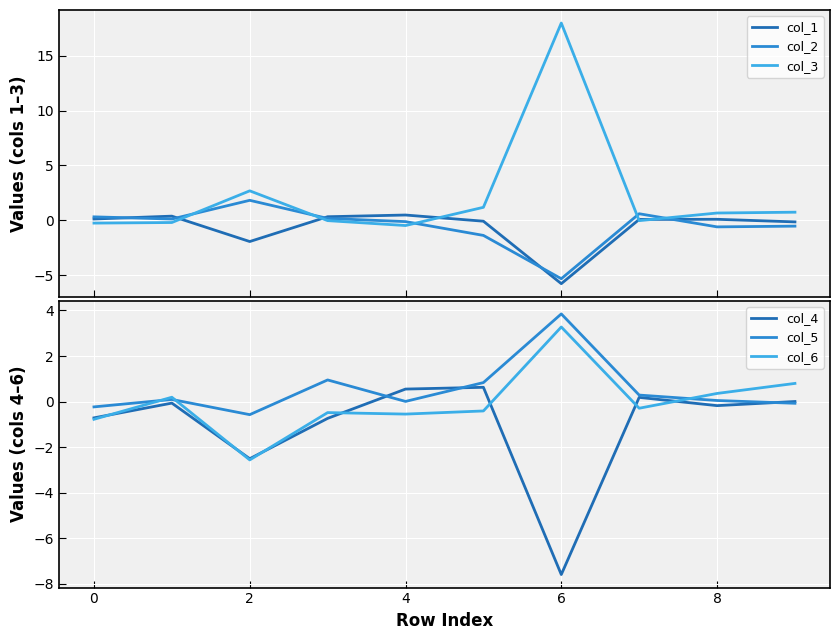

Where is the first local maximum for col_3?

2